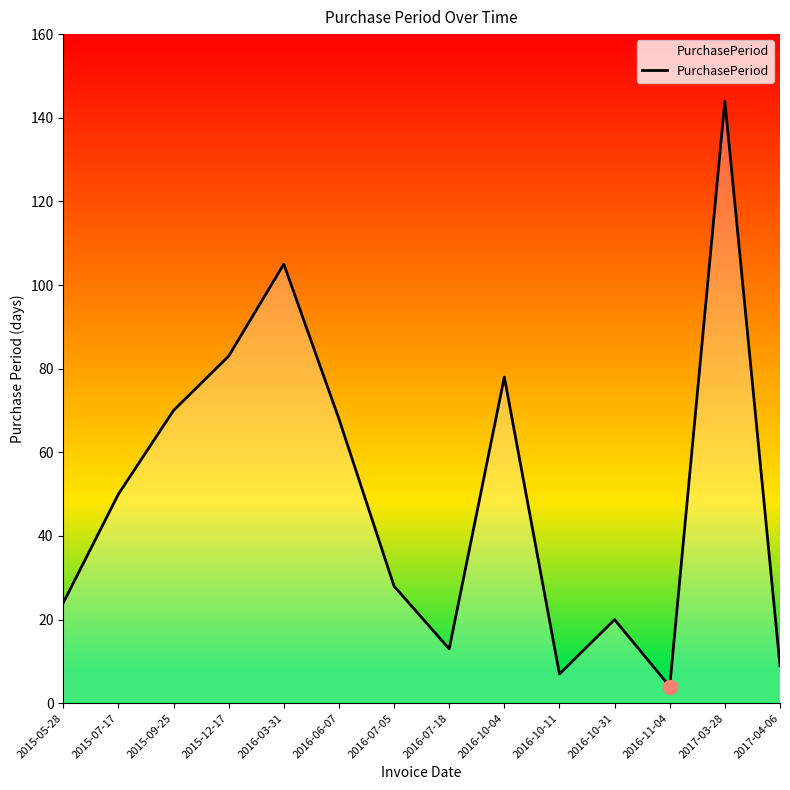

What is the sum of the values at 2016-03-31 and 2015-05-28?

129